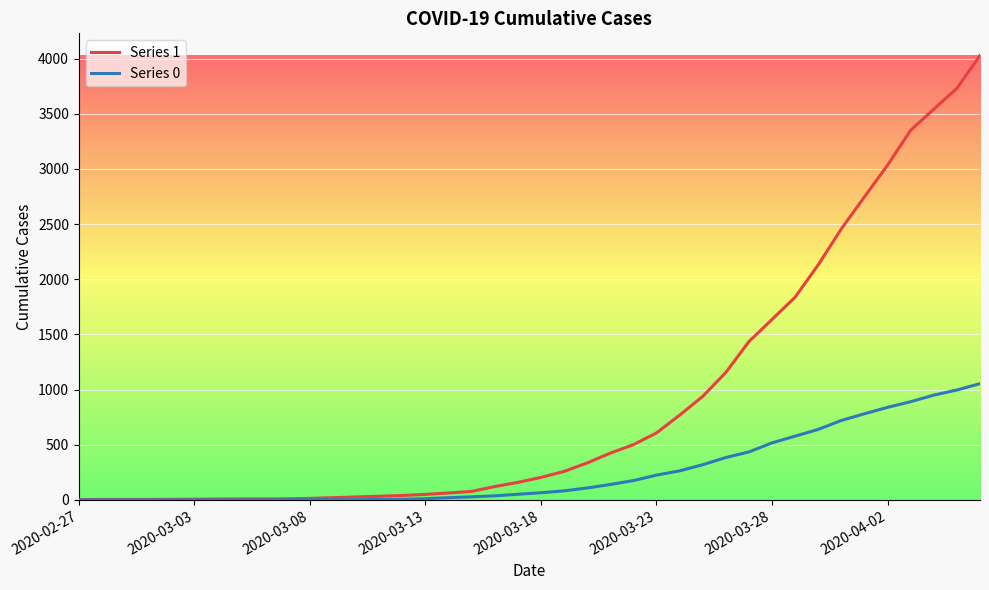

What is the maximum value shown in the chart?

4028